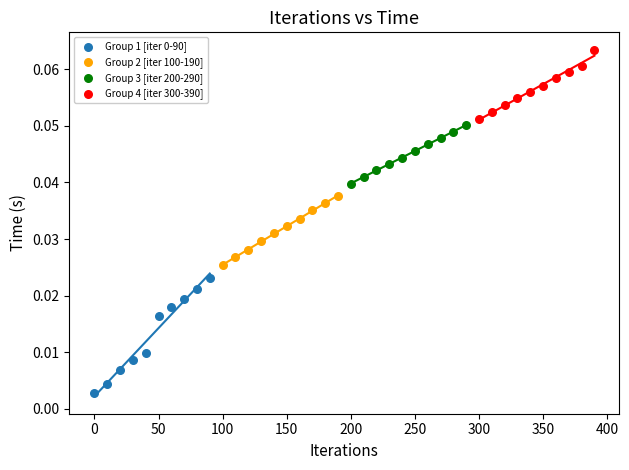

Which series reaches the maximum Y coordinate?

Group 4 [iter 300-390]